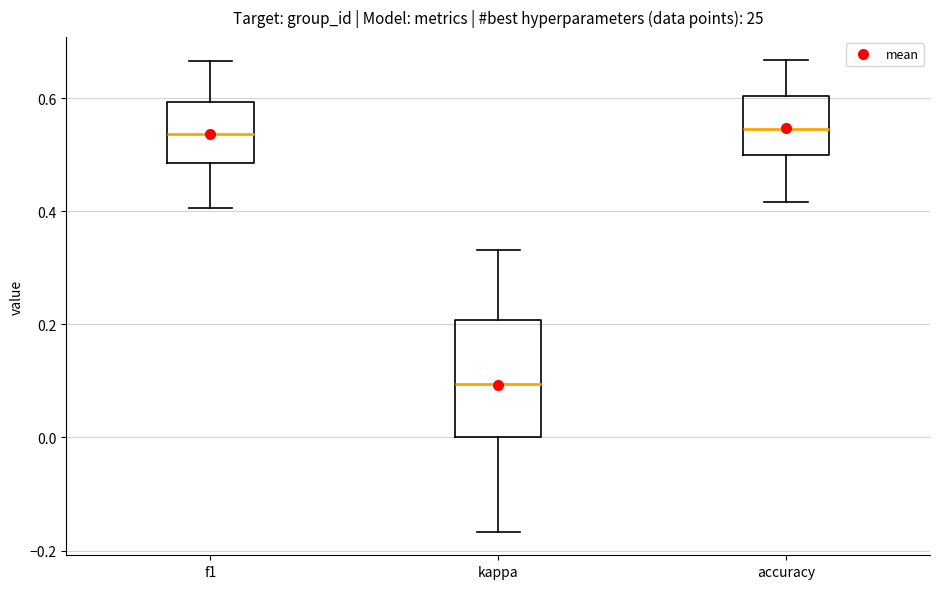

Reading left to right, transcribe this box plot: for each box, give where its median line is, the range the box spans, and where its two whiskers end, as read against the y-axis. The values are not printed on the chart, so give them approximately, as read against the axis.

f1: median 0.54, box 0.48 to 0.60, whiskers 0.40 to 0.66
kappa: median 0.10, box 0.00 to 0.20, whiskers -0.16 to 0.34
accuracy: median 0.54, box 0.50 to 0.60, whiskers 0.42 to 0.66